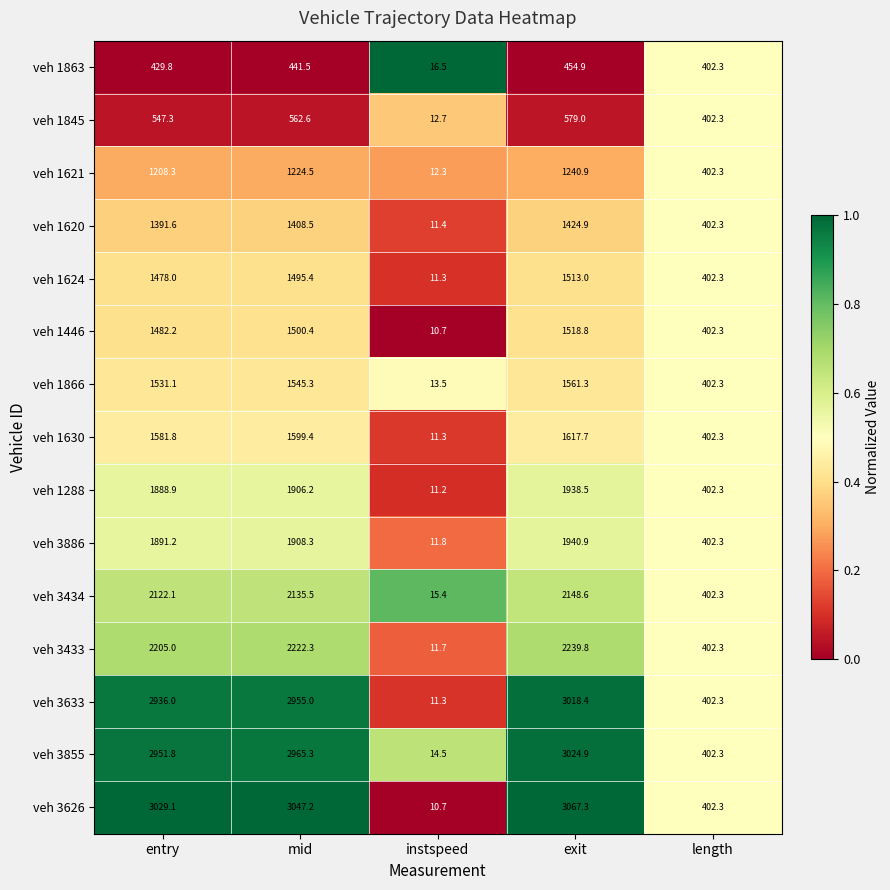

How many distinct data groups are displayed?

15